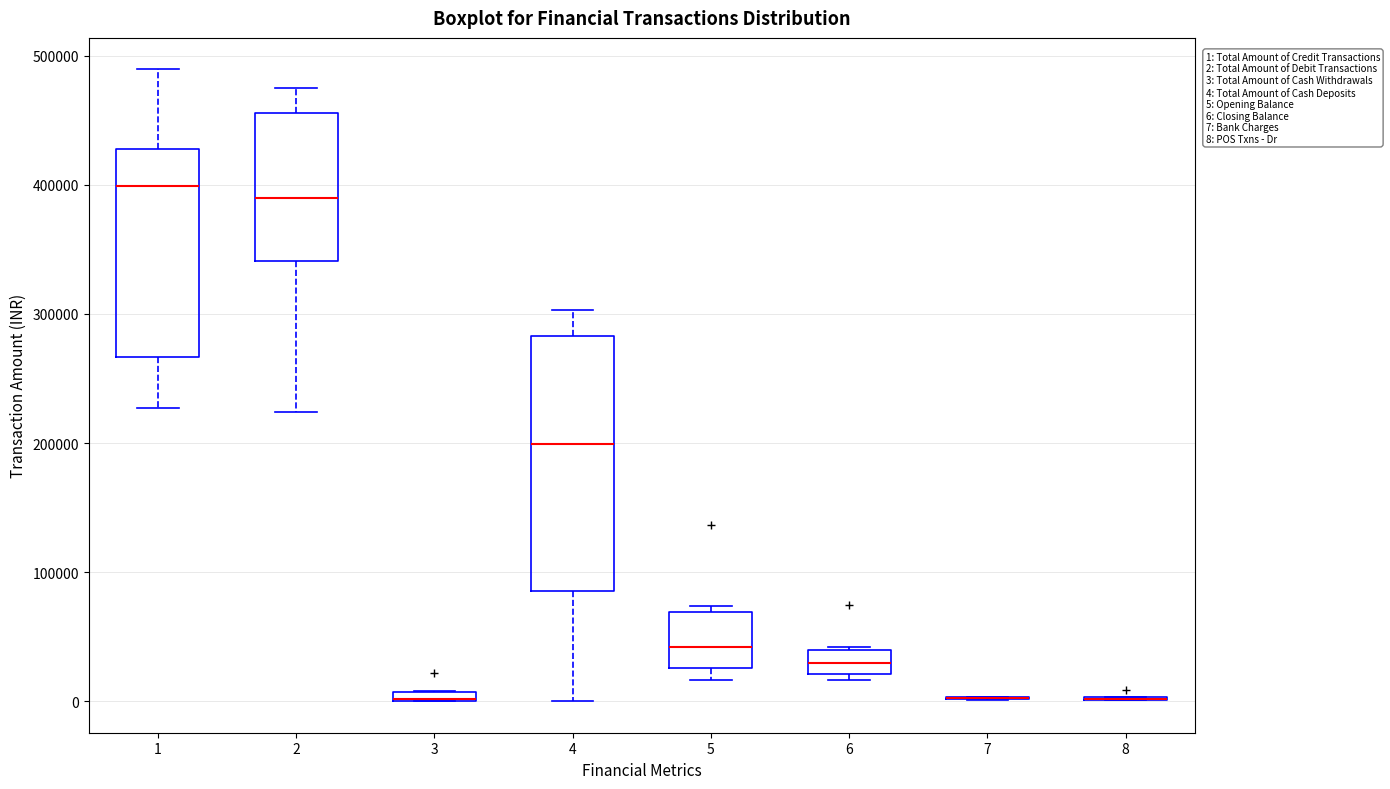

Comparing the boxes themselves (not the whiskers), which one is the tallest?

4